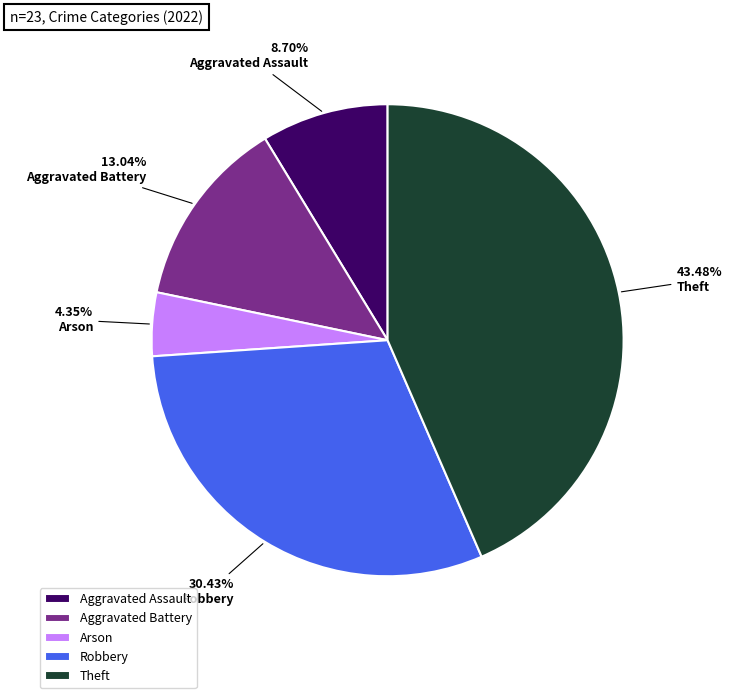

How much of the chart is everything except Theft?

56.5%